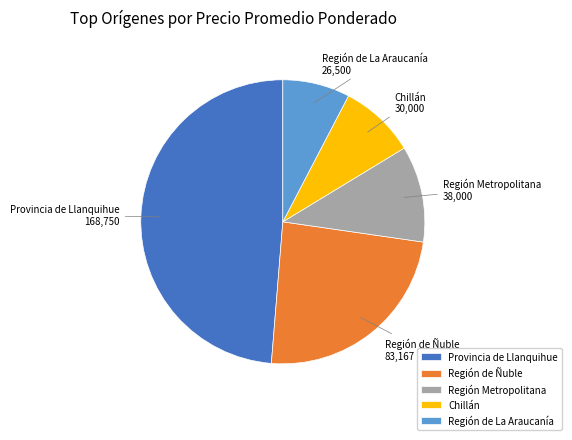

Does Provincia de Llanquihue account for over 50% of the chart?

No